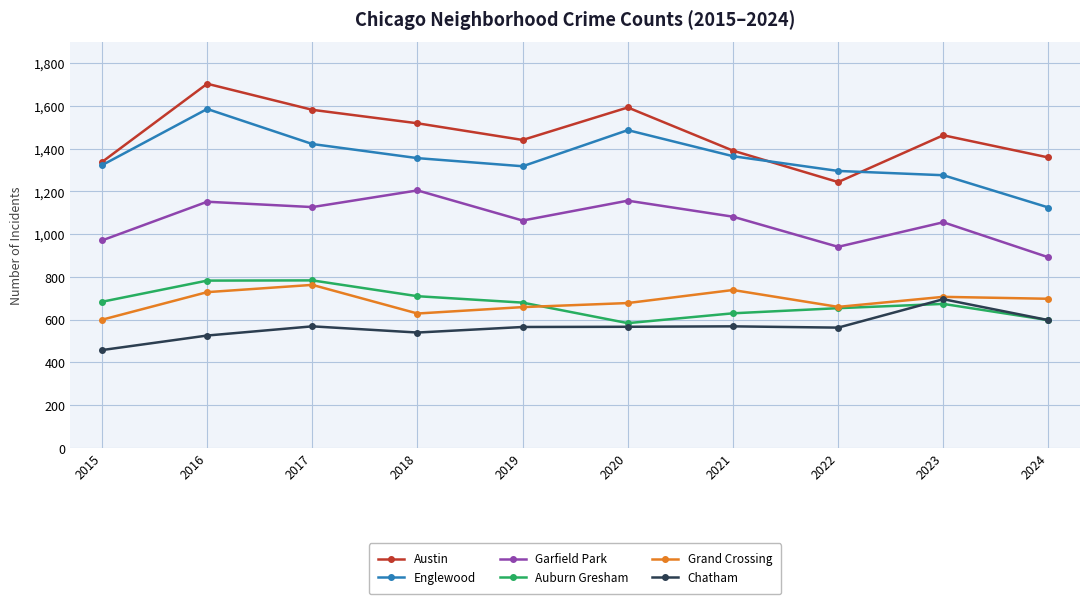

At which category does Garfield Park reach its first local valley?

2017